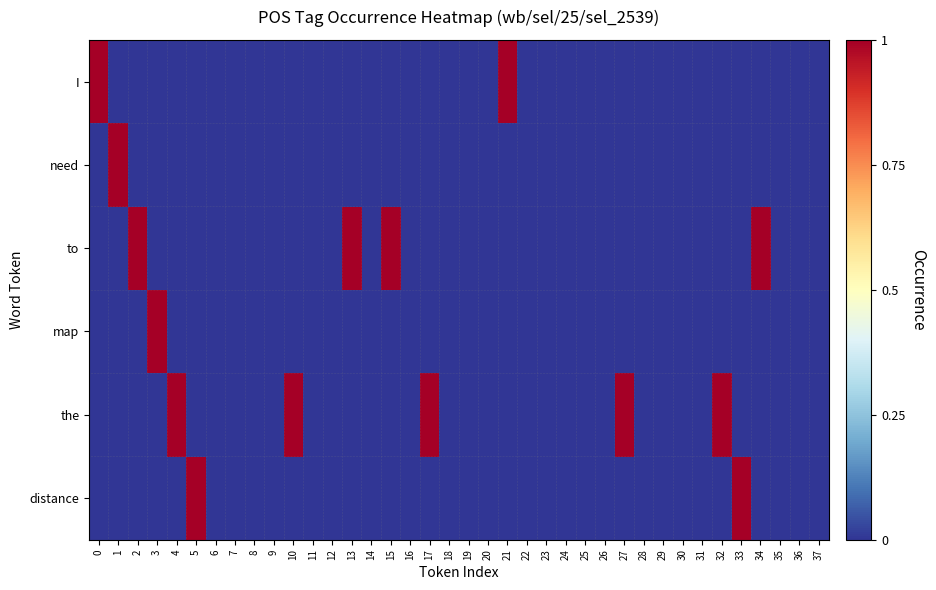

How many data points does each series have?

38